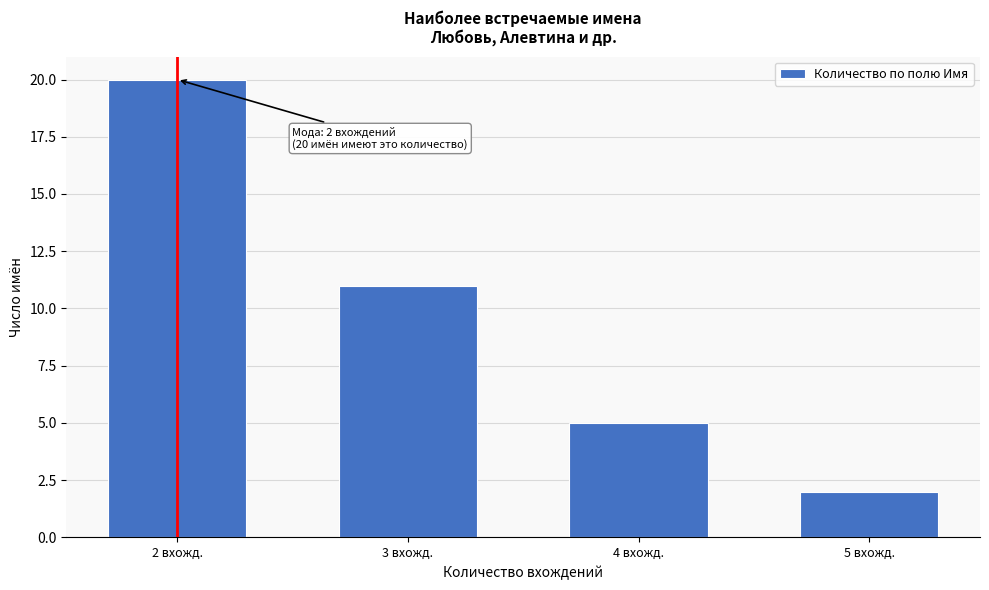

Reading right to left, what are all the values shown in this chart?

5 вхожд.=2	4 вхожд.=5	3 вхожд.=11	2 вхожд.=20